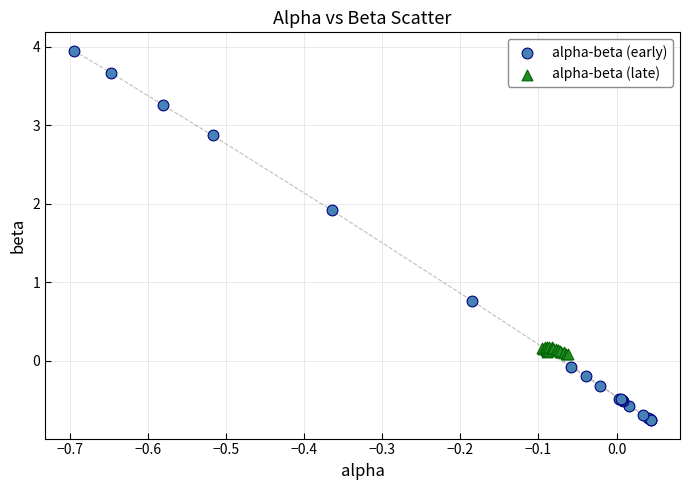

Which series contains the highest Y value?

alpha-beta (early)